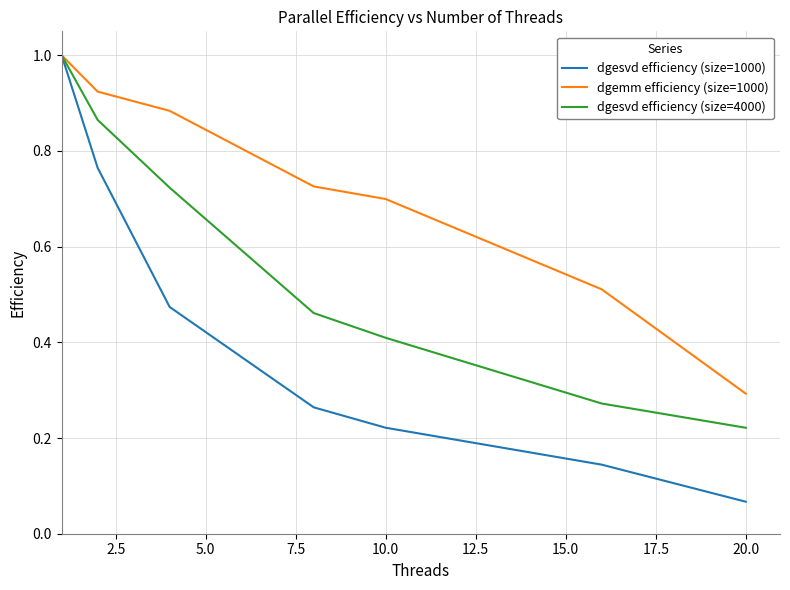

What is the maximum value shown in the chart?

1.0